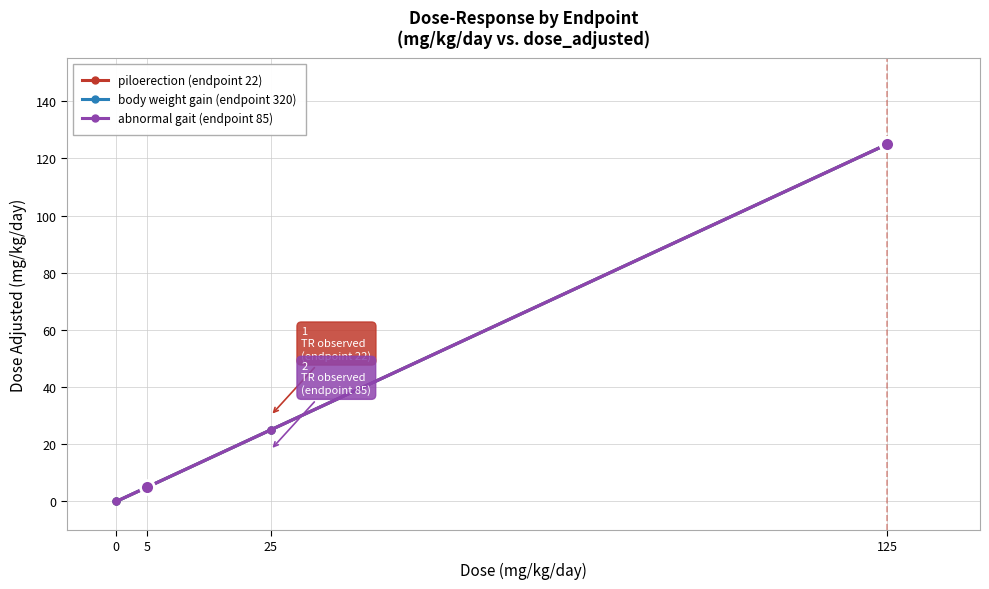

Which series has the widest spread of values?

piloerection (endpoint 22)